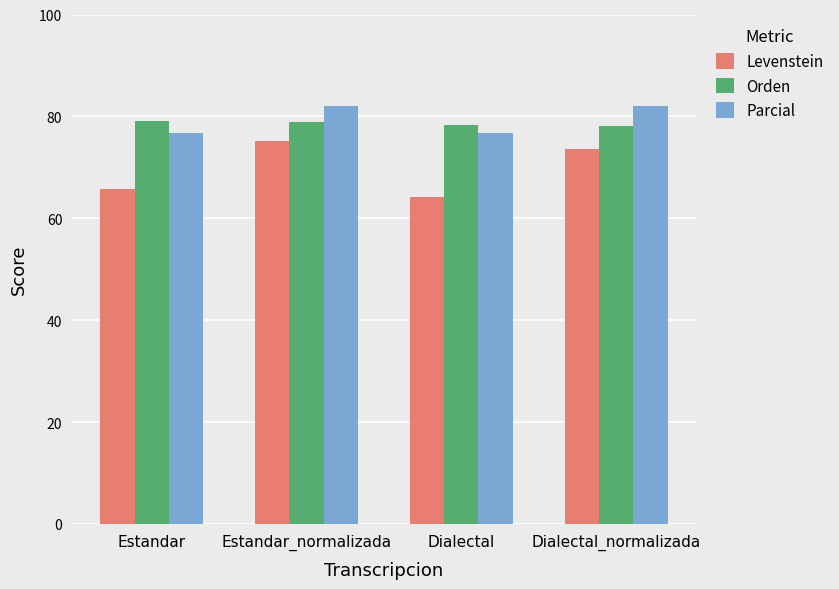

At which label does Levenstein first exceed 73?

Estandar_normalizada